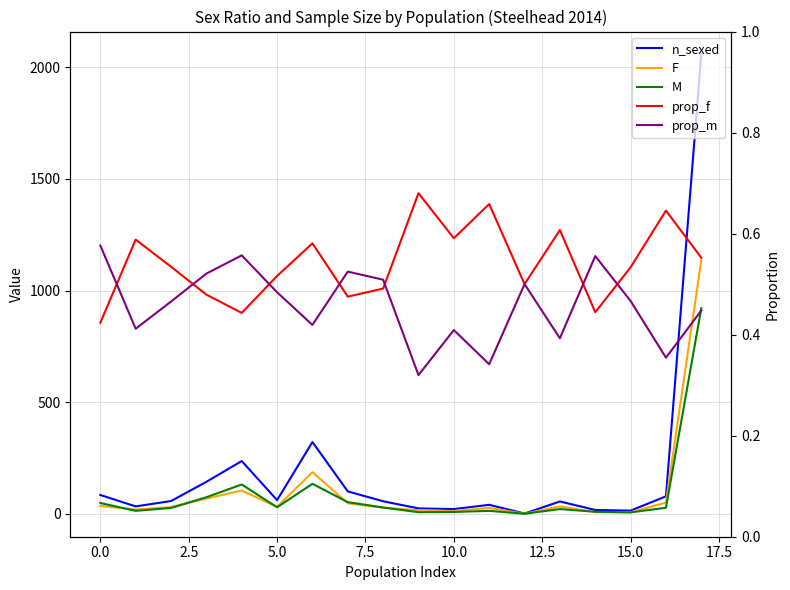

What is the average value of the M series?

86.9